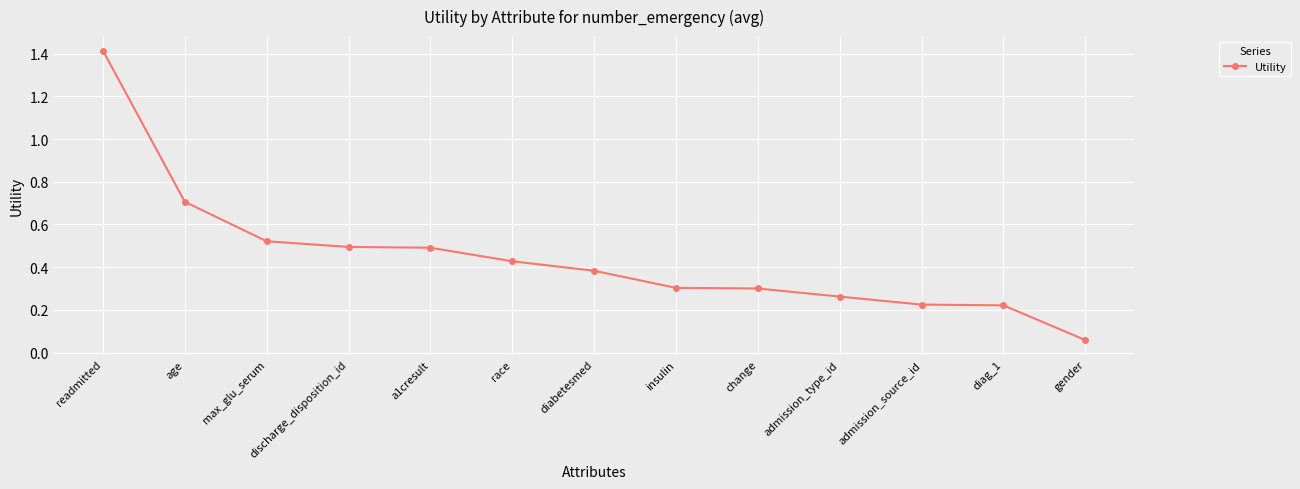

What is the sum of the values at discharge_disposition_id and diag_1?

0.7